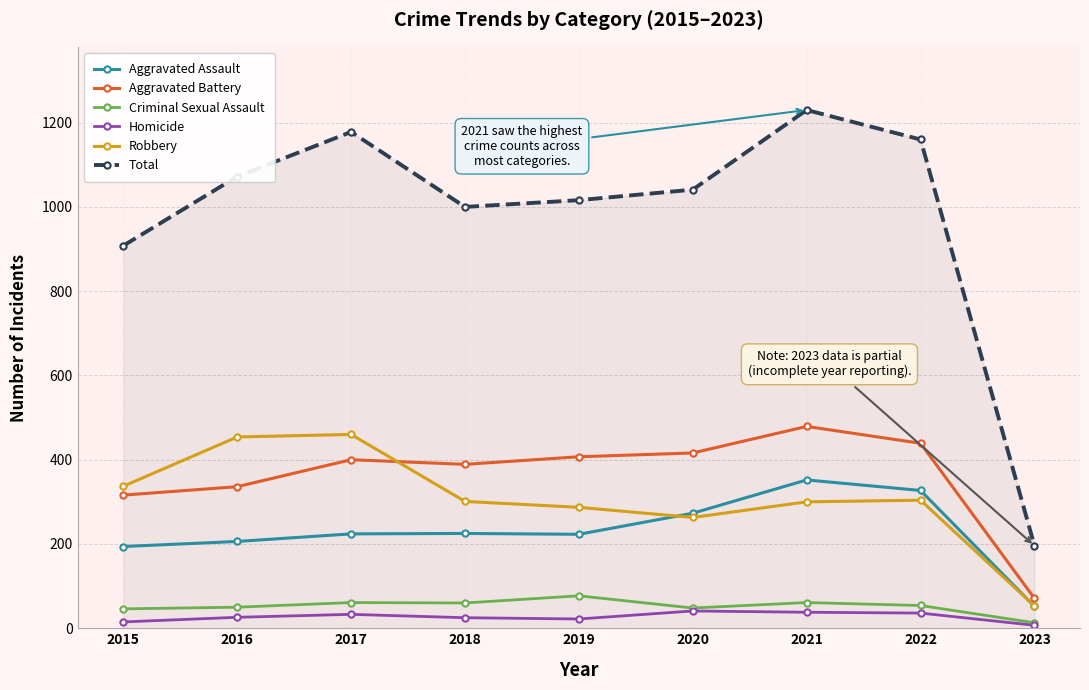

True or false: Homicide has more than 0 points higher than both neighbors.

True